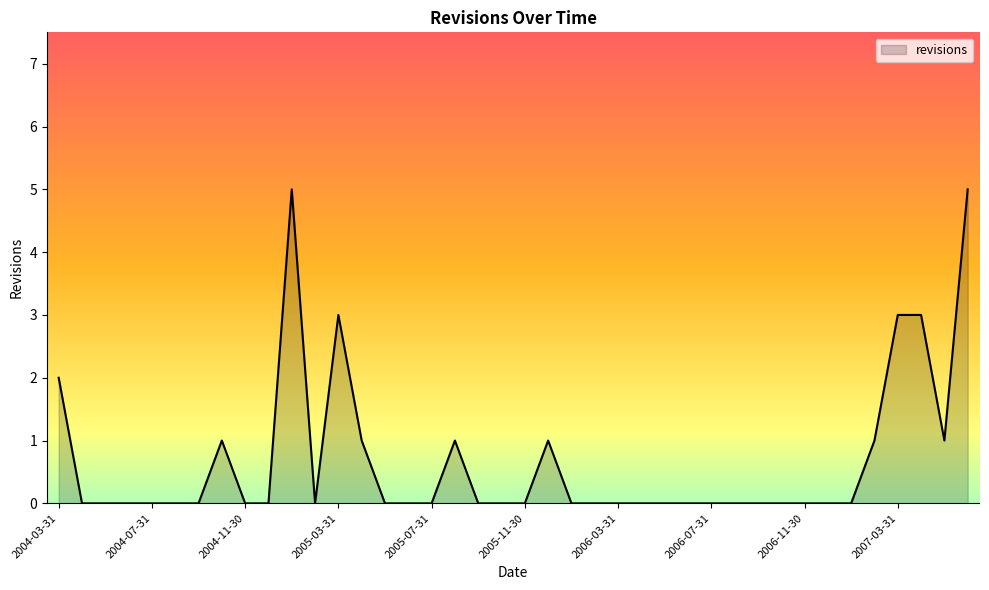

How many distinct data groups are displayed?

1